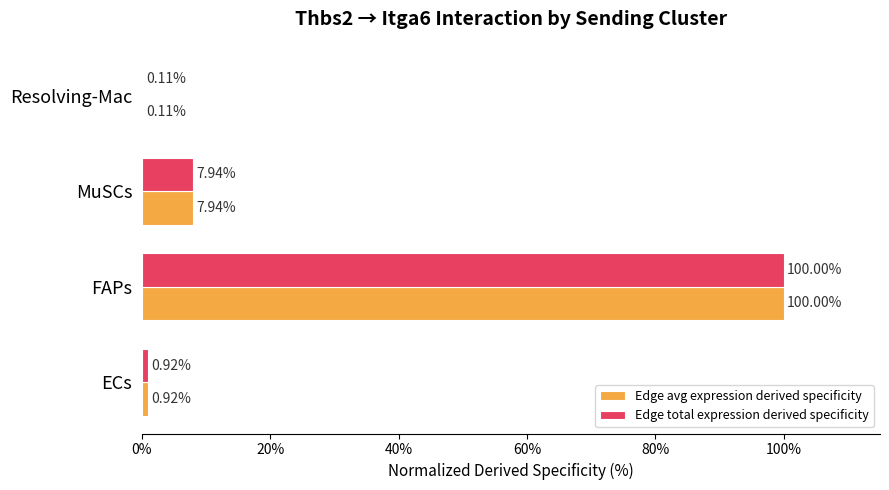

At which category is the sum across all series the highest?

FAPs